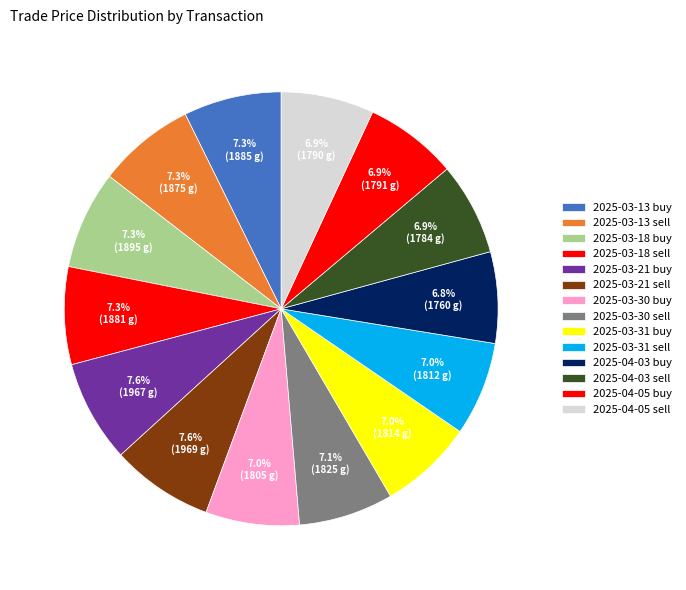

How many slices are in this pie chart?

14